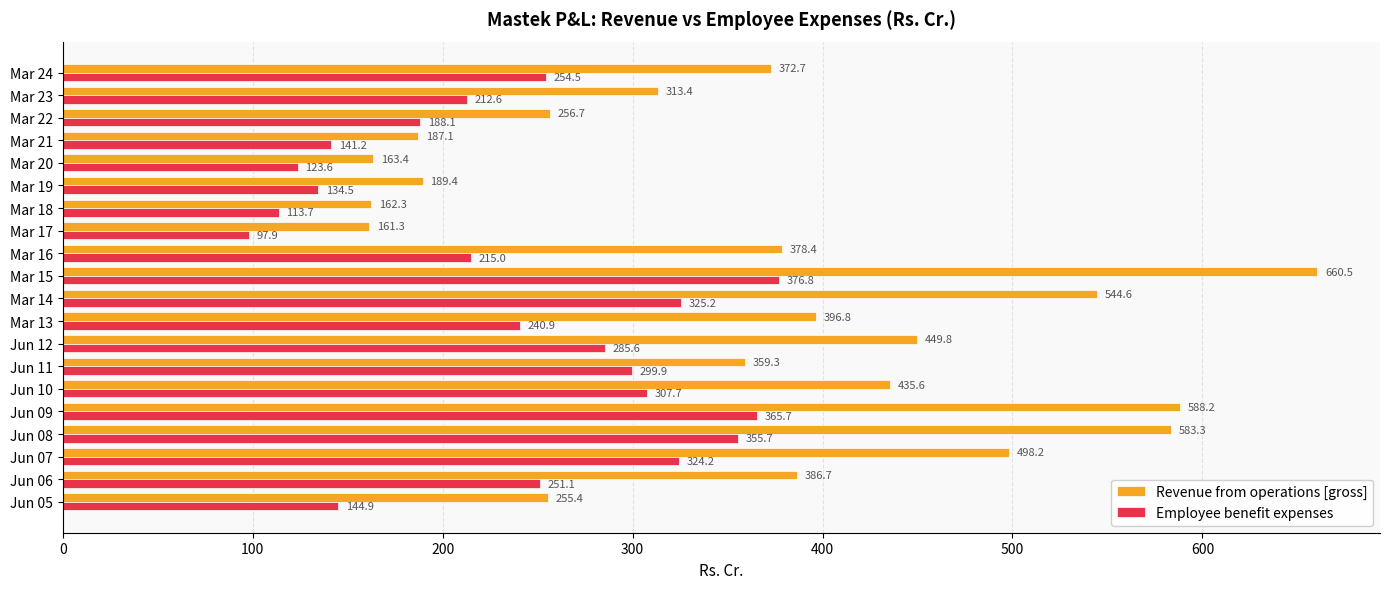

What are all the series names shown in the legend?

Revenue from operations [gross], Employee benefit expenses